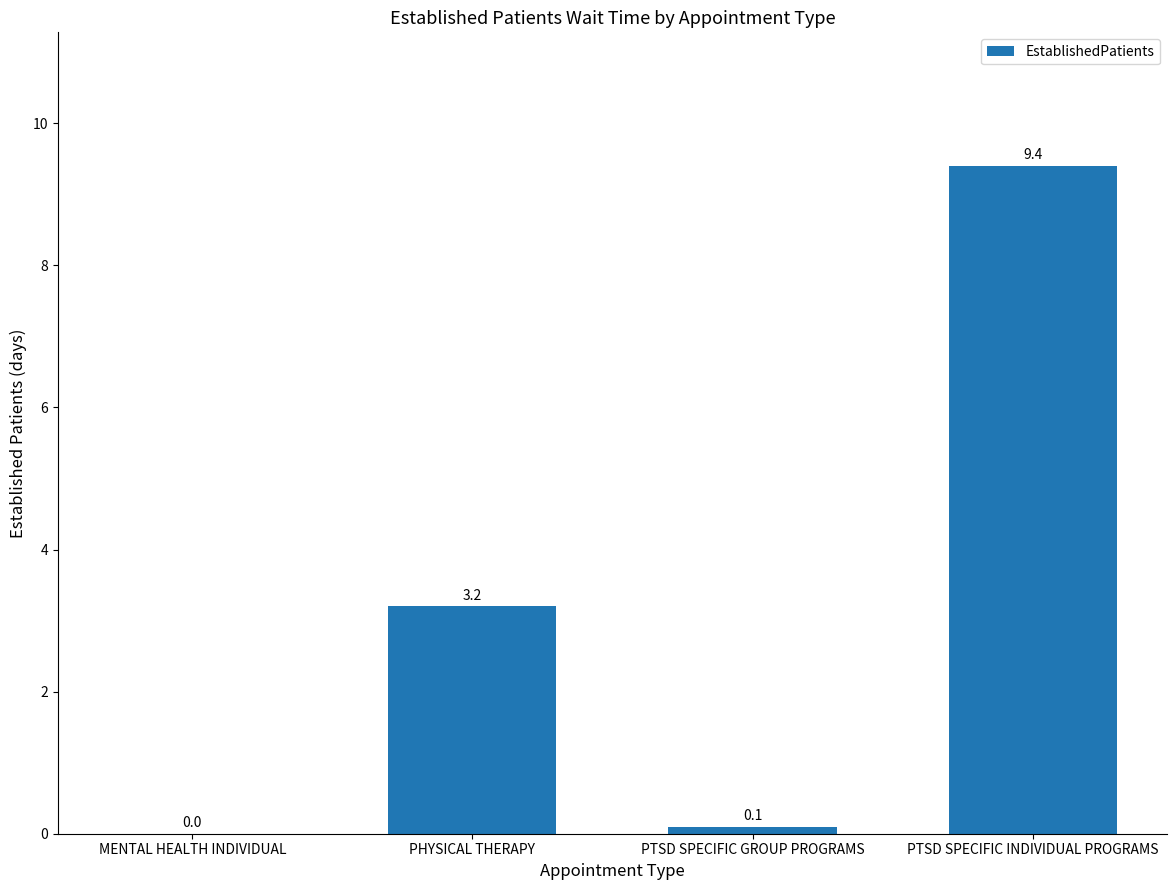

At which category does the chart reach its peak across all series?

PTSD SPECIFIC INDIVIDUAL PROGRAMS